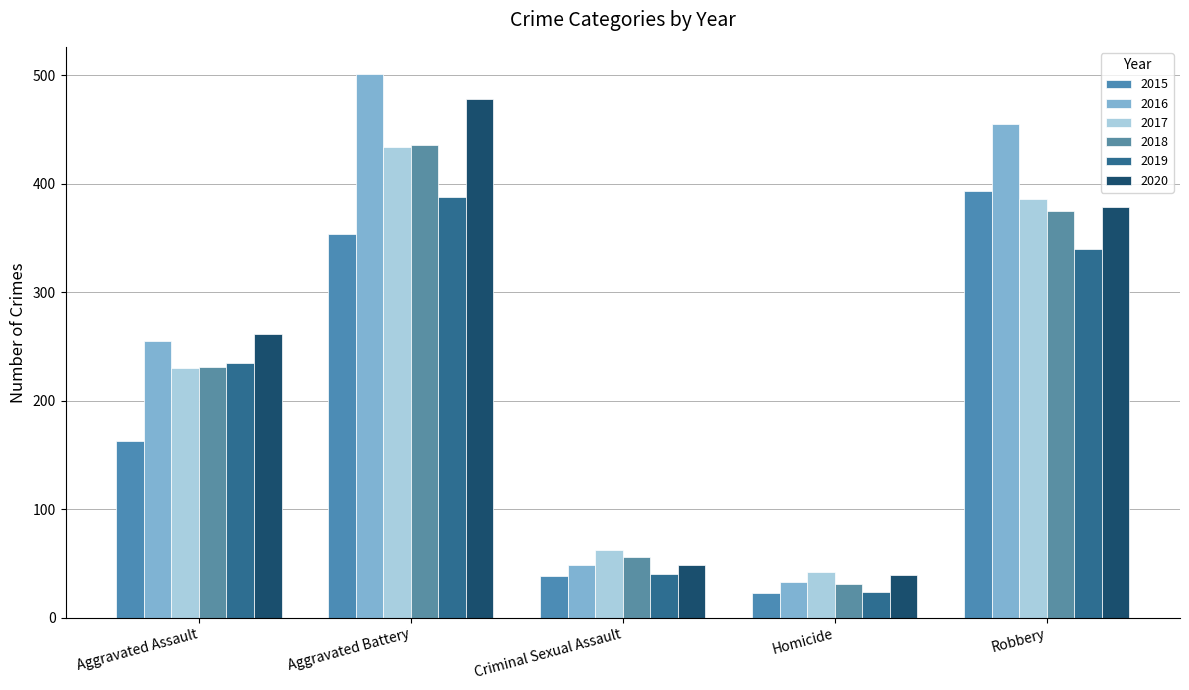

Is it true that 2016 equals 26 at Criminal Sexual Assault?

False